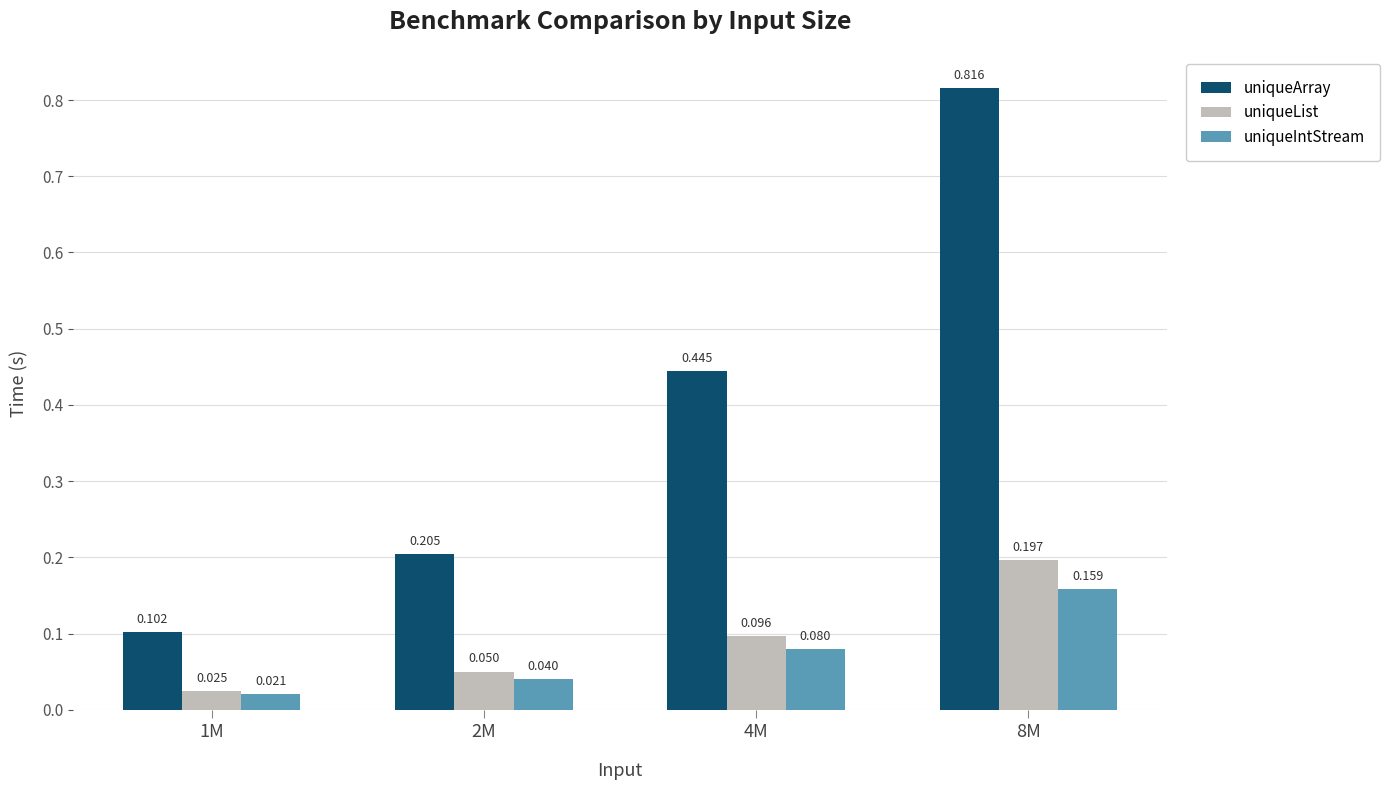

Which series has the largest total across all categories?

uniqueArray